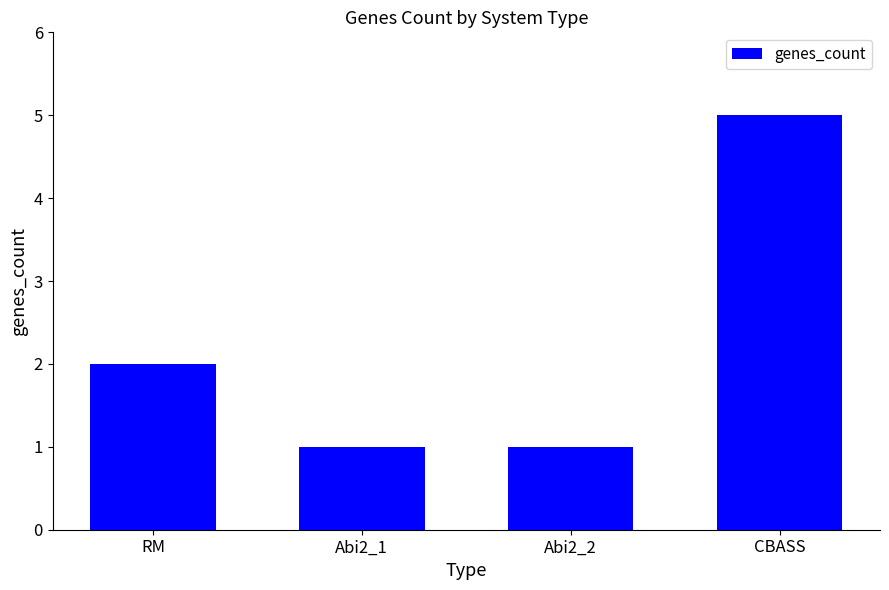

Is it true that the value at CBASS is 5?

True